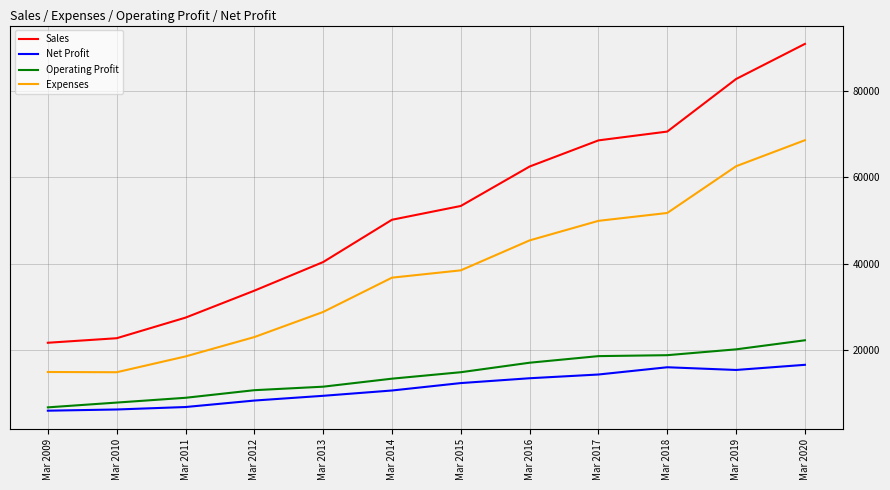

True or false: Sales and Expenses intersect in this chart.

False